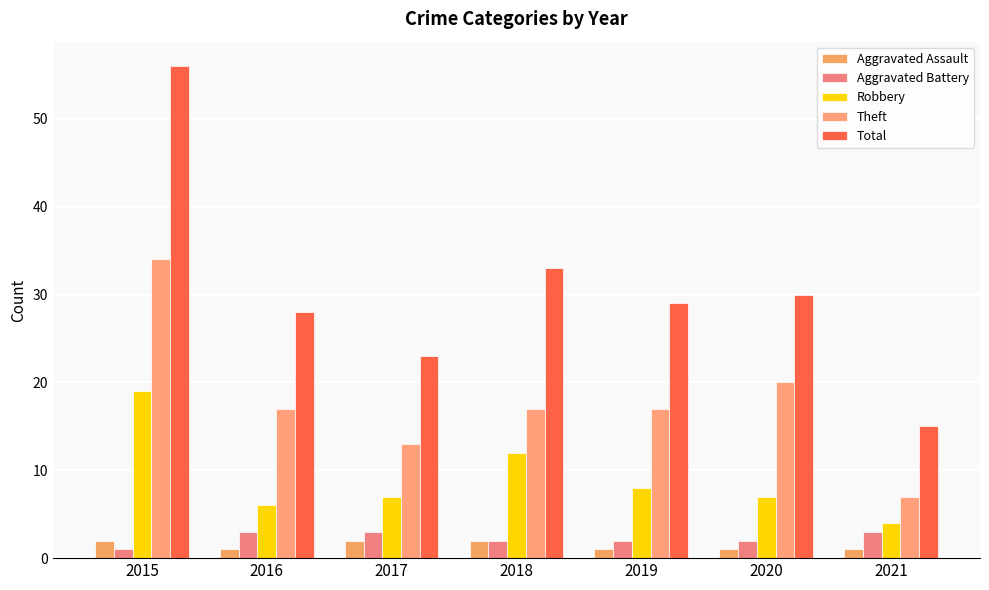

What is the sum of the Total values at 2018 and 2019?

62